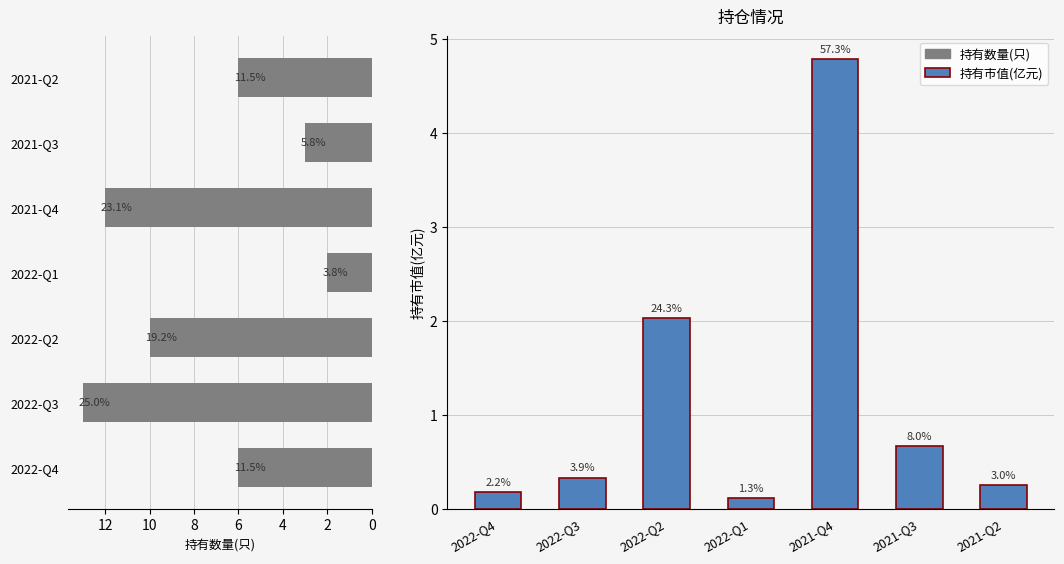

What is the sum of all 持有数量(只) values?

52.0